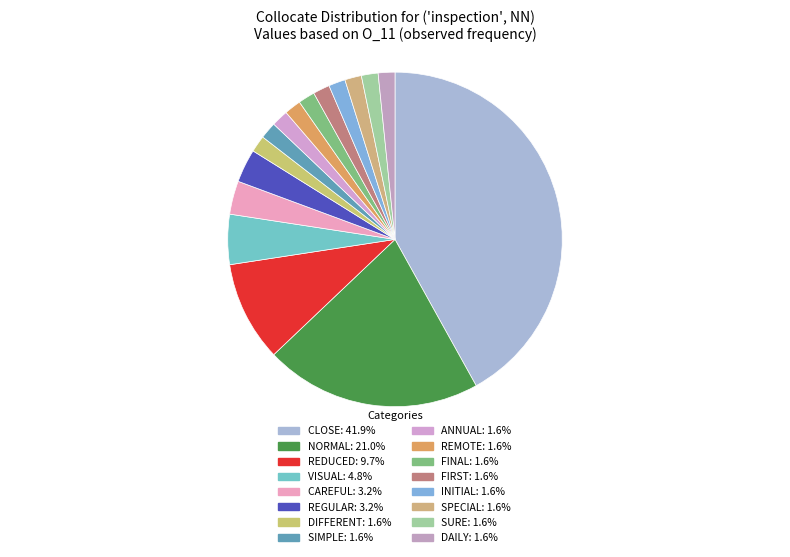

Count the number of slices in the pie.

16